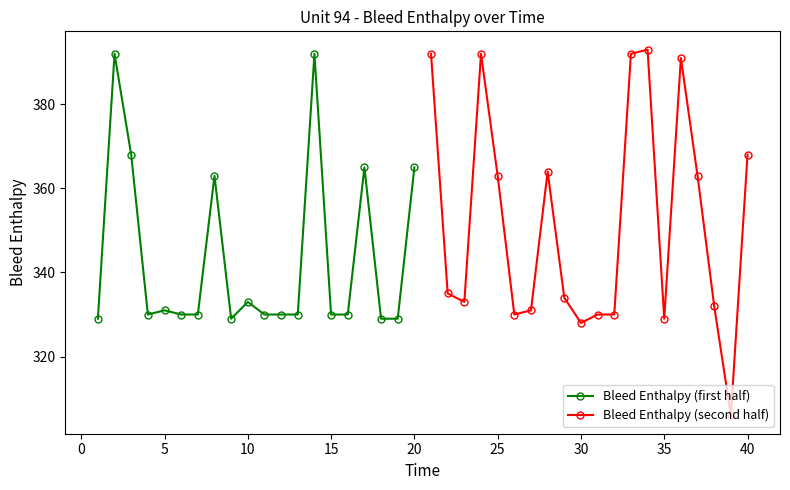

True or false: Bleed Enthalpy (second half) and Bleed Enthalpy (first half) cross at least once.

True